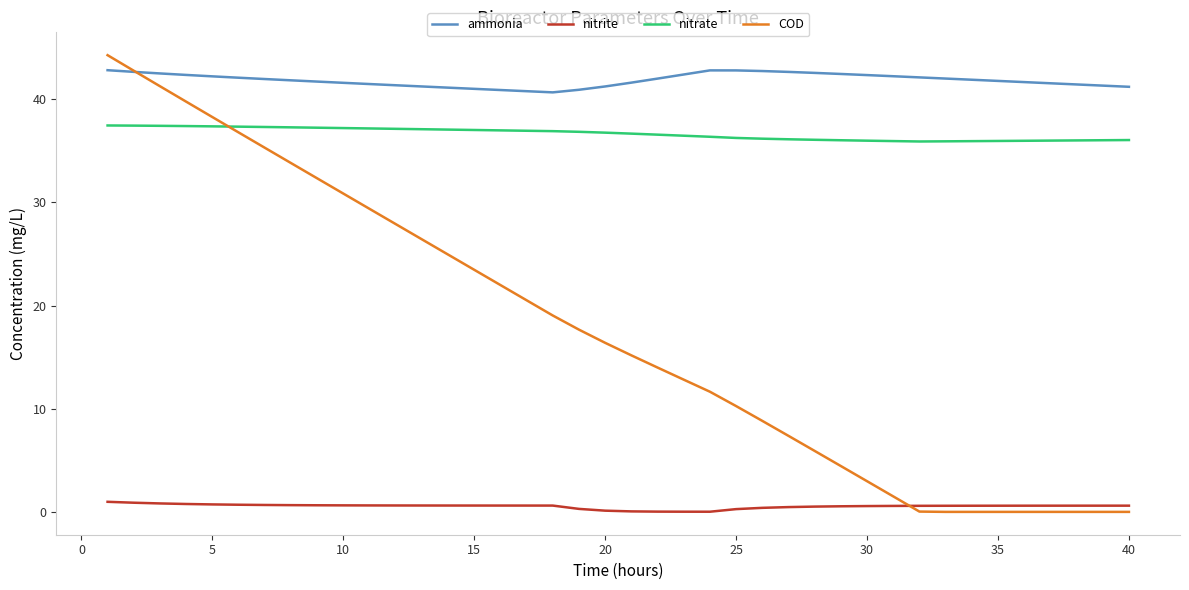

What is the maximum value shown in the chart?

44.3